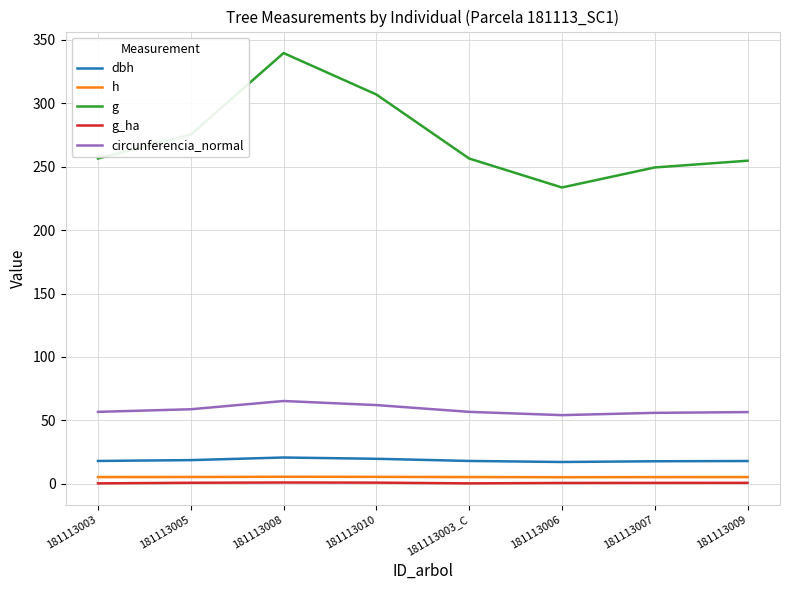

True or false: g and dbh intersect in this chart.

False